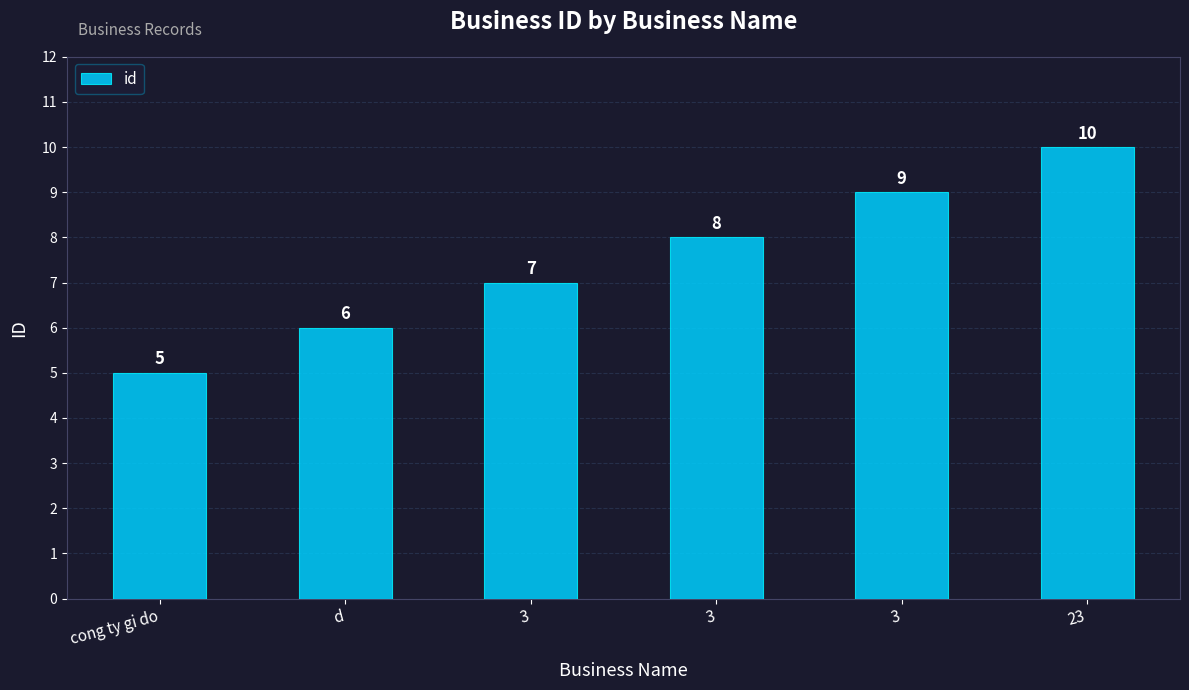

What is the difference between the values at 3 and d?

2